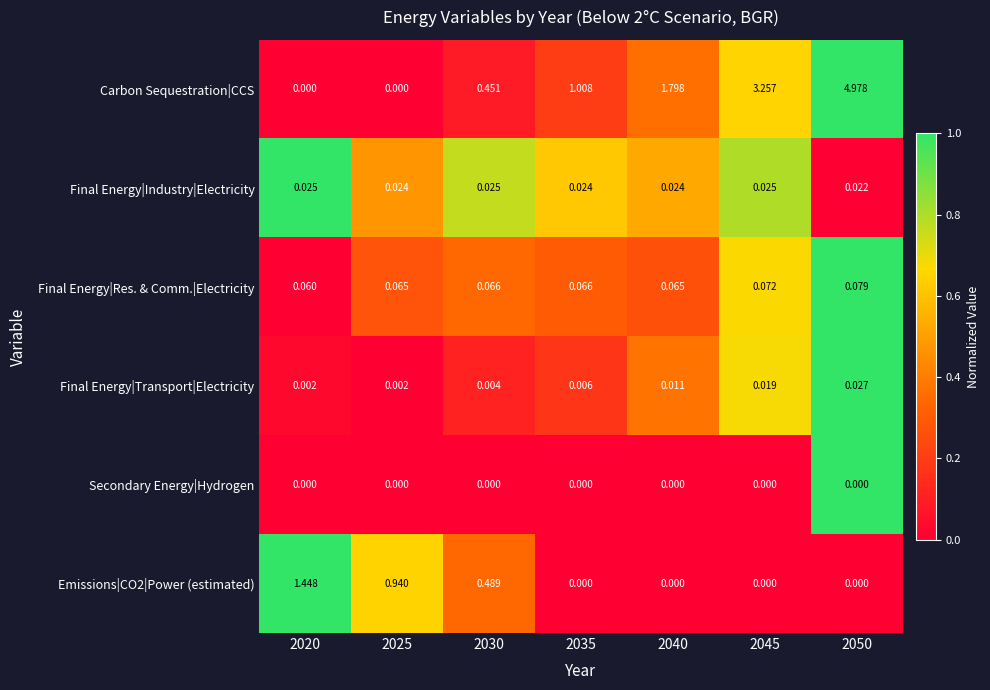

Which series changed the most between 2020 and 2040?

Carbon Sequestration|CCS